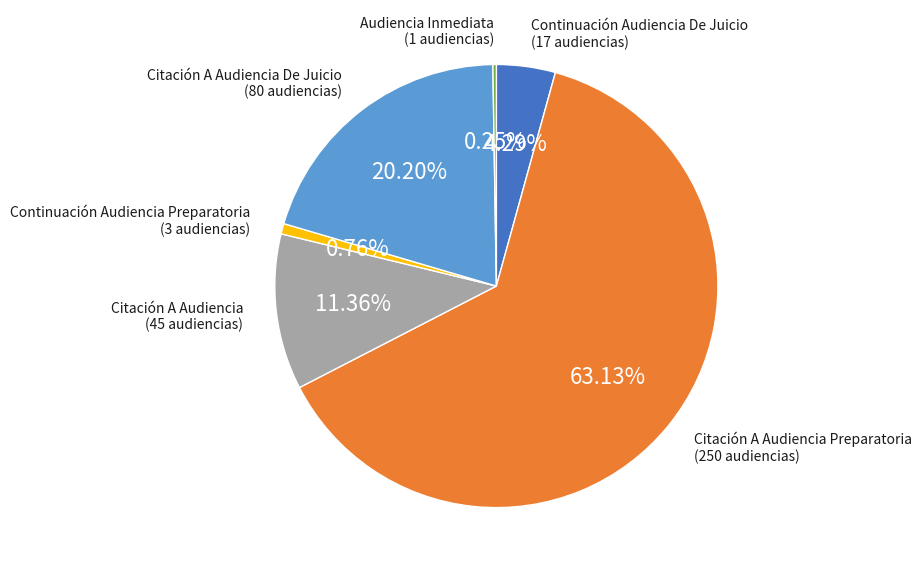

To the nearest percent, what is the average slice percentage?

17%